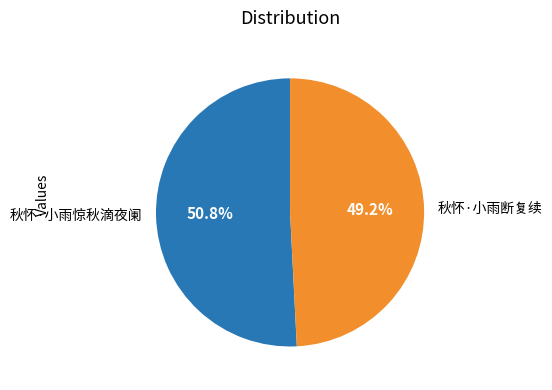

Which category has the smallest portion of the pie?

秋怀·小雨断复续